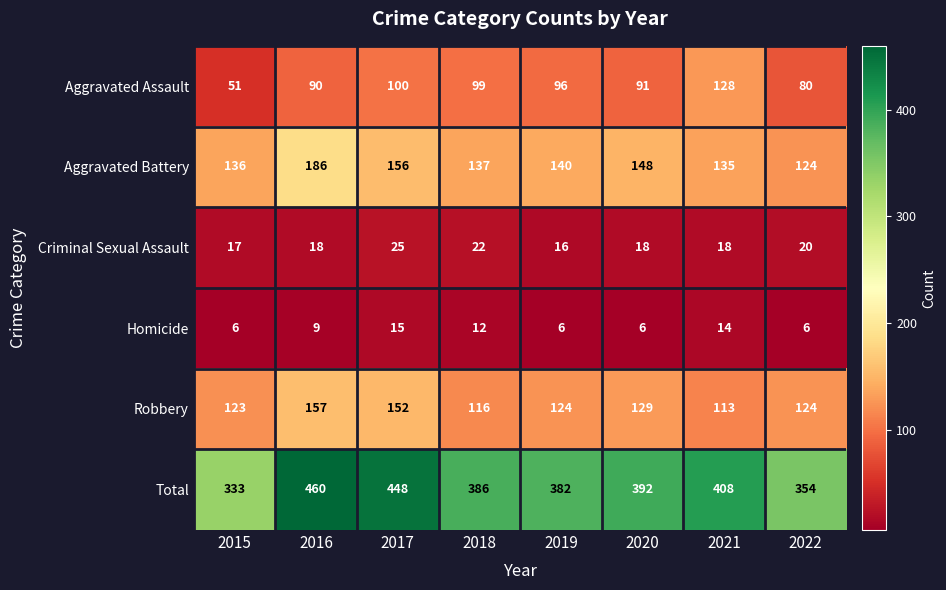

What is the greatest value displayed?

460